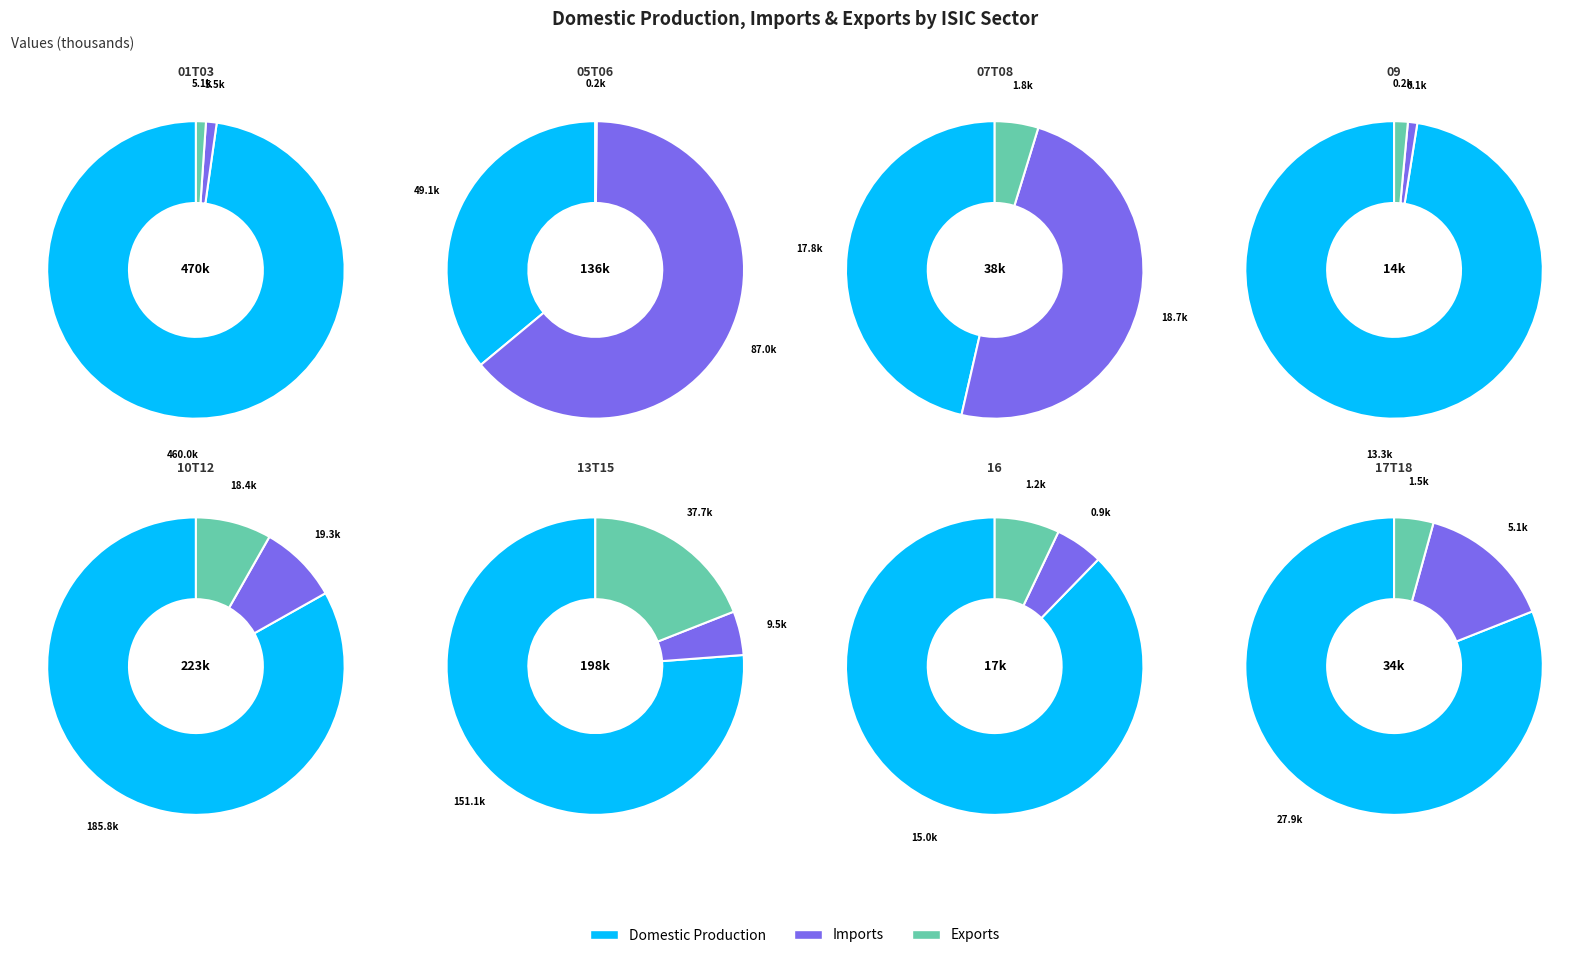

Is it true that ISIC 09 is 13% of the pie?

False